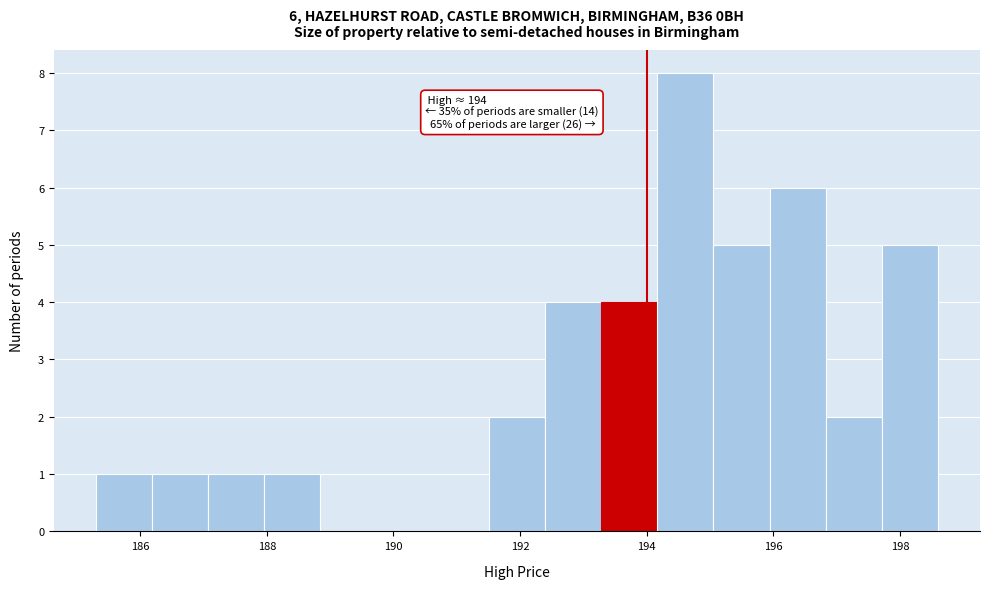

Which range on the x-axis has the tallest bar?

194.2 to 195.0